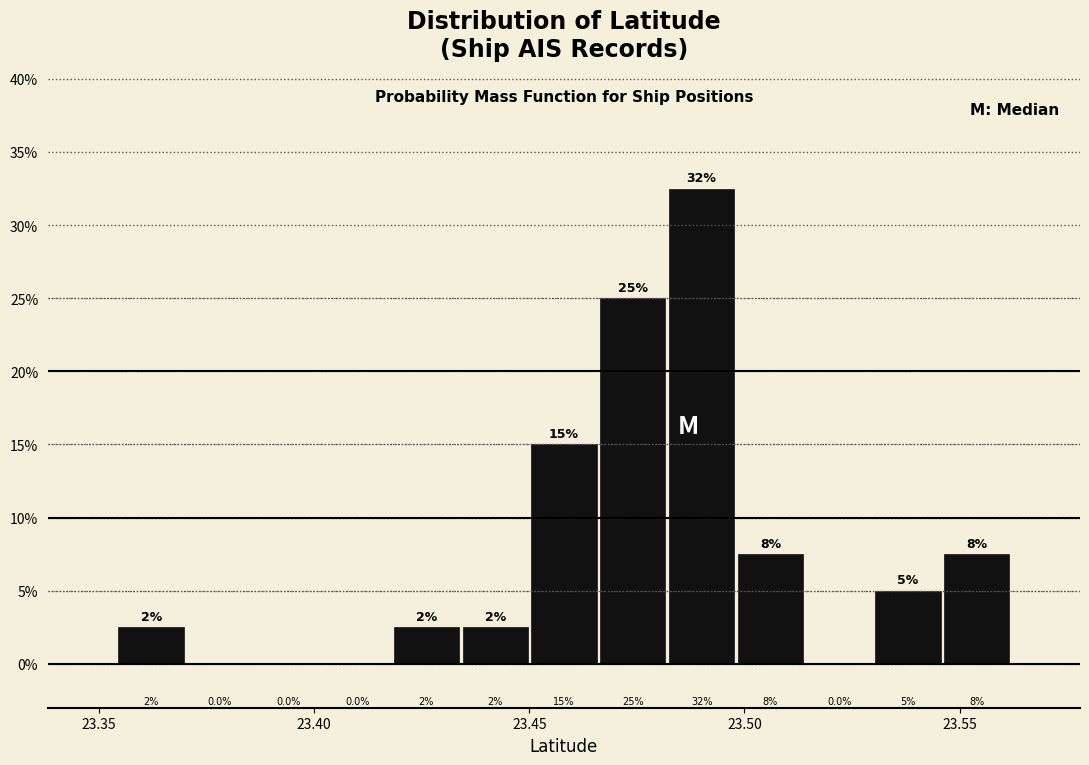

Around what value on the x-axis is the tallest bar? Give the approximate position of its centre, as read against the axis.

23.490